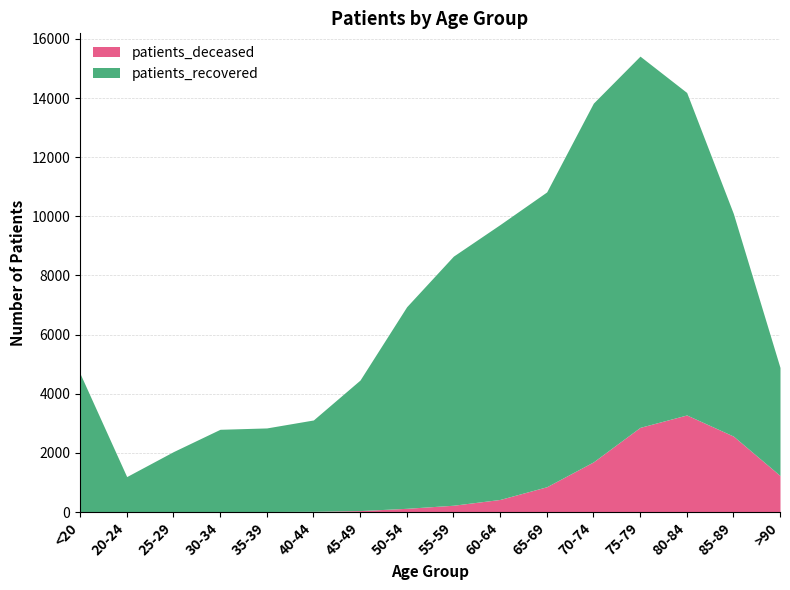

How many lines are shown in the chart?

2